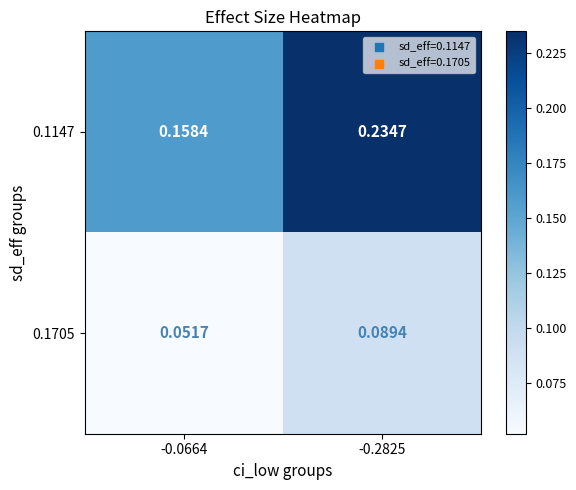

Is the value of 0.1147 at -0.2825 greater than the value of 0.1705 at -0.0664?

Yes